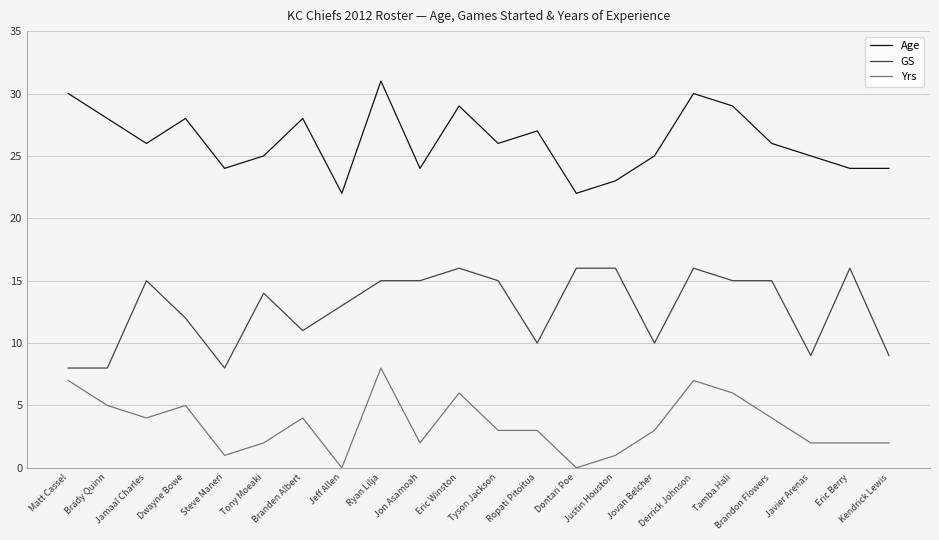

Is it true that Age equals 37 at Jamaal Charles?

False